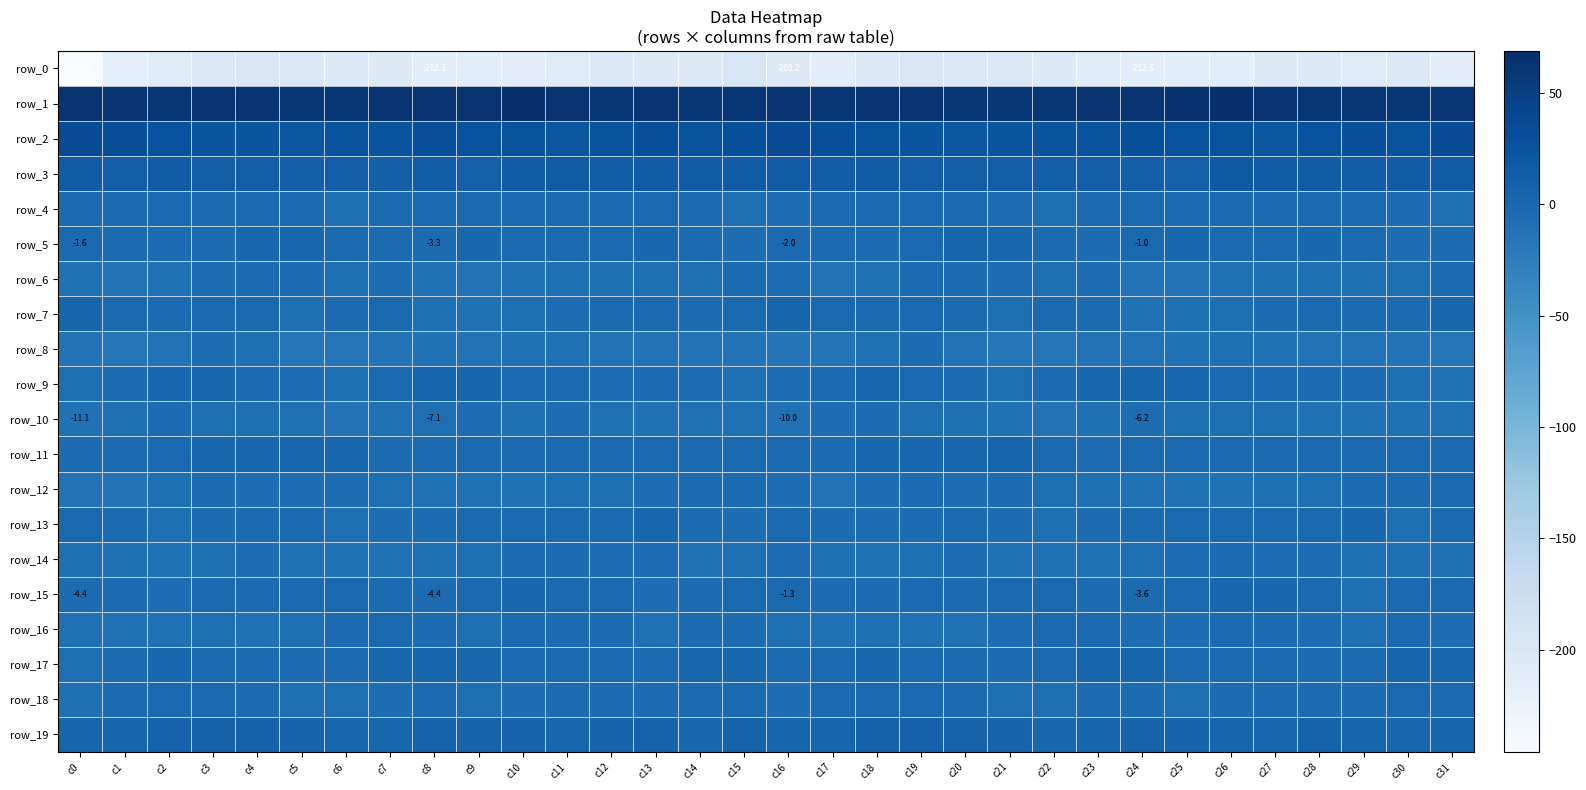

List the series in order of their peak value, highest first.

row_1, row_2, row_3, row_19, row_17, row_9, row_7, row_11, row_5, row_15, row_13, row_4, row_18, row_12, row_16, row_6, row_14, row_10, row_8, row_0